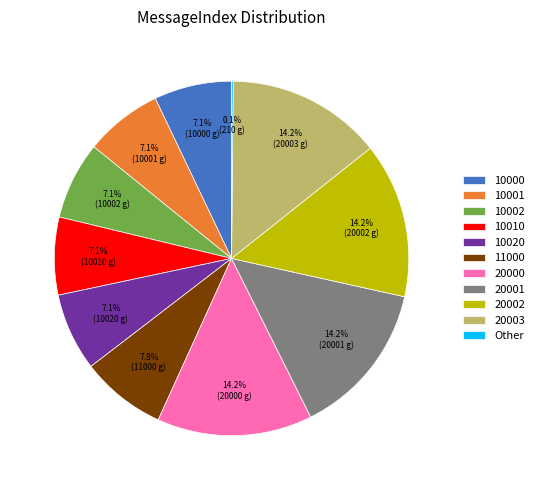

Does any single category account for the majority?

No